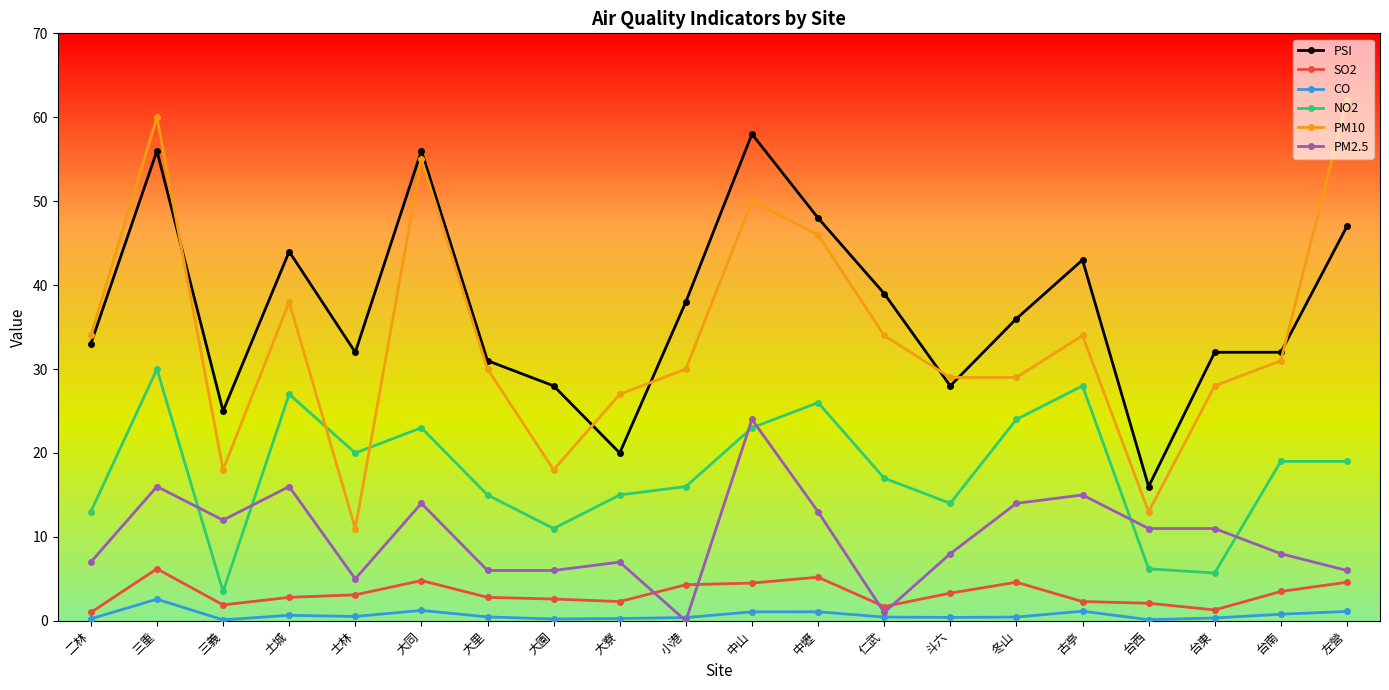

At which category is the sum across all series the highest?

三重